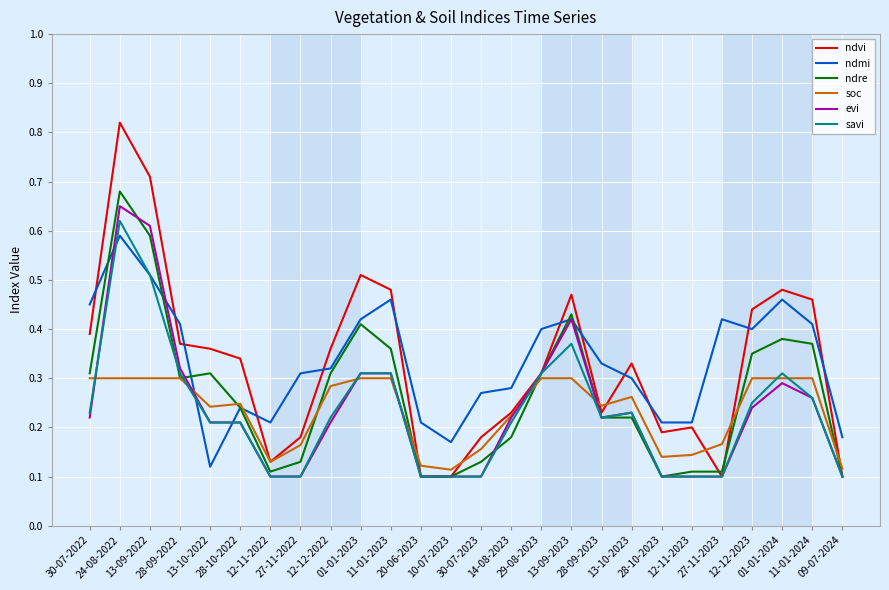

Which series has the widest spread of values?

ndvi